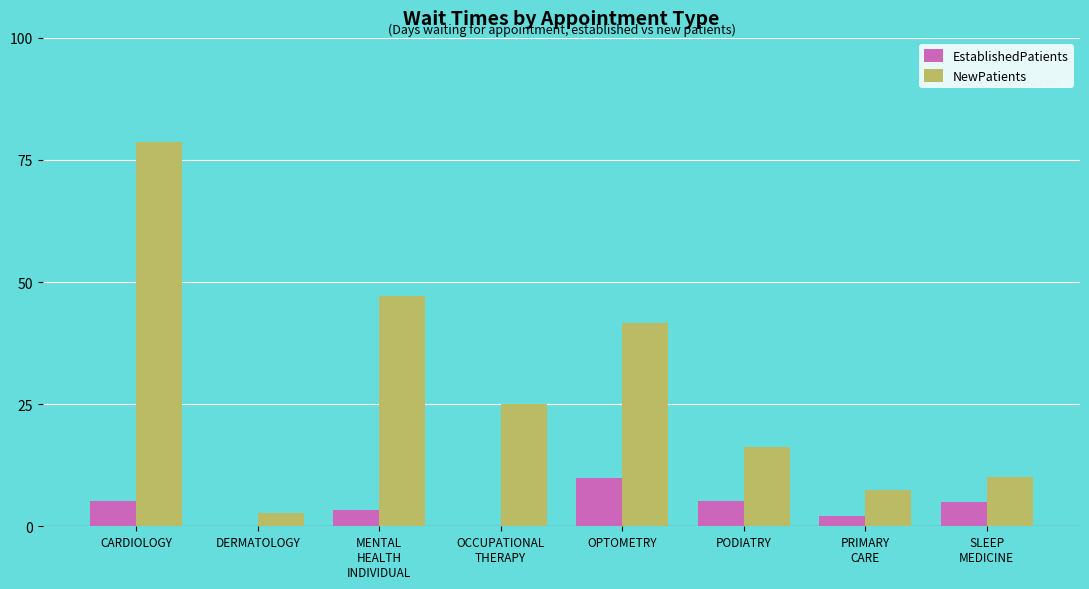

At which label does EstablishedPatients reach its peak?

OPTOMETRY